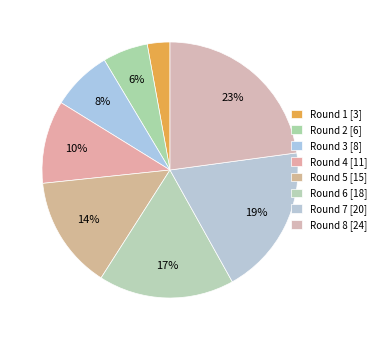

Which has a higher value, Round 6 or Round 1?

Round 6